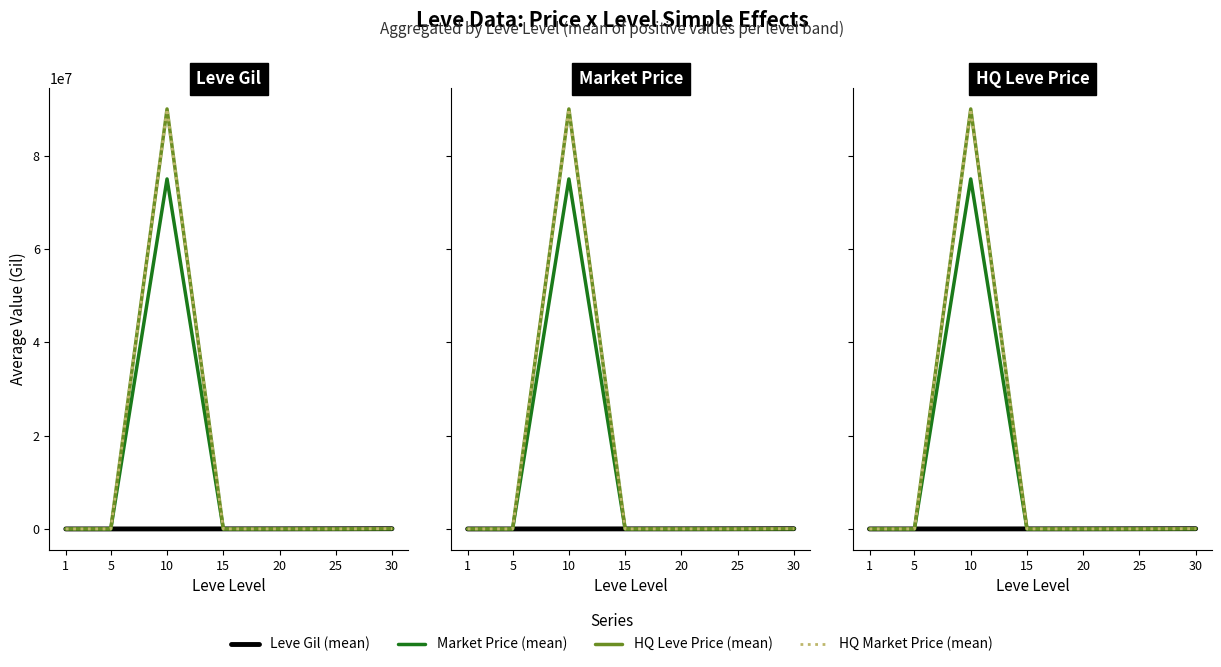

Which category has the highest value in the Leve Gil (mean) series?

30